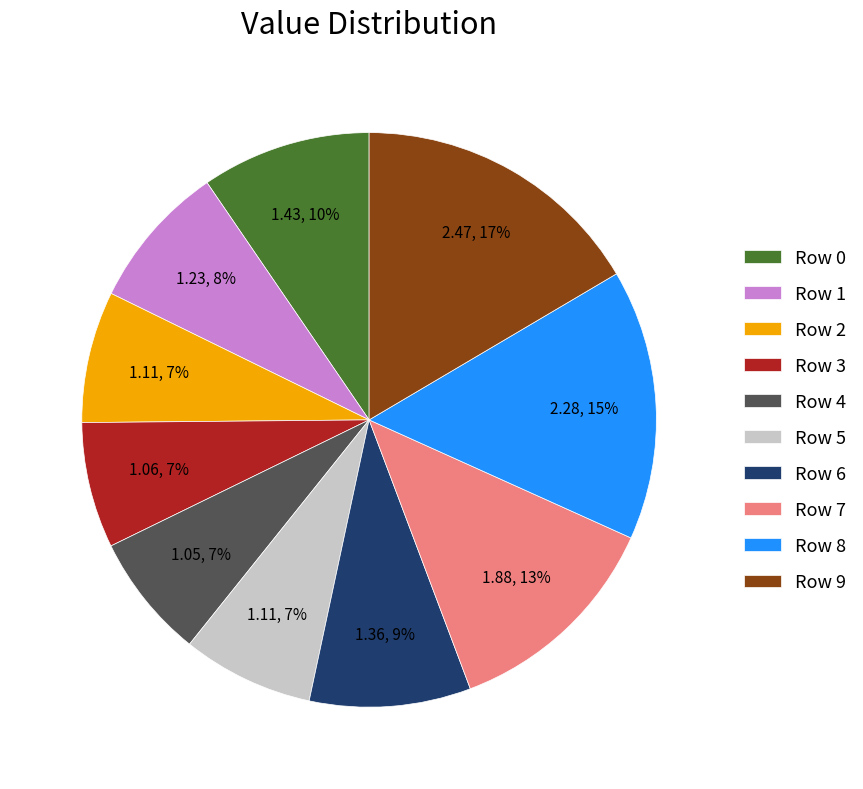

Combined, do Row 7 and Row 0 account for over 50%?

No